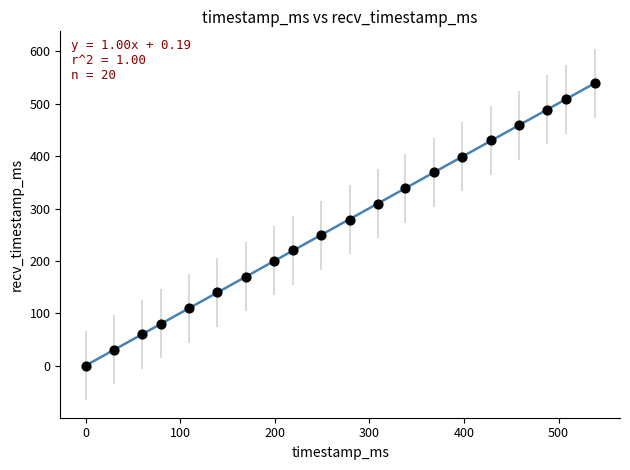

What Y value in the scatter plot is closest to 269?

279